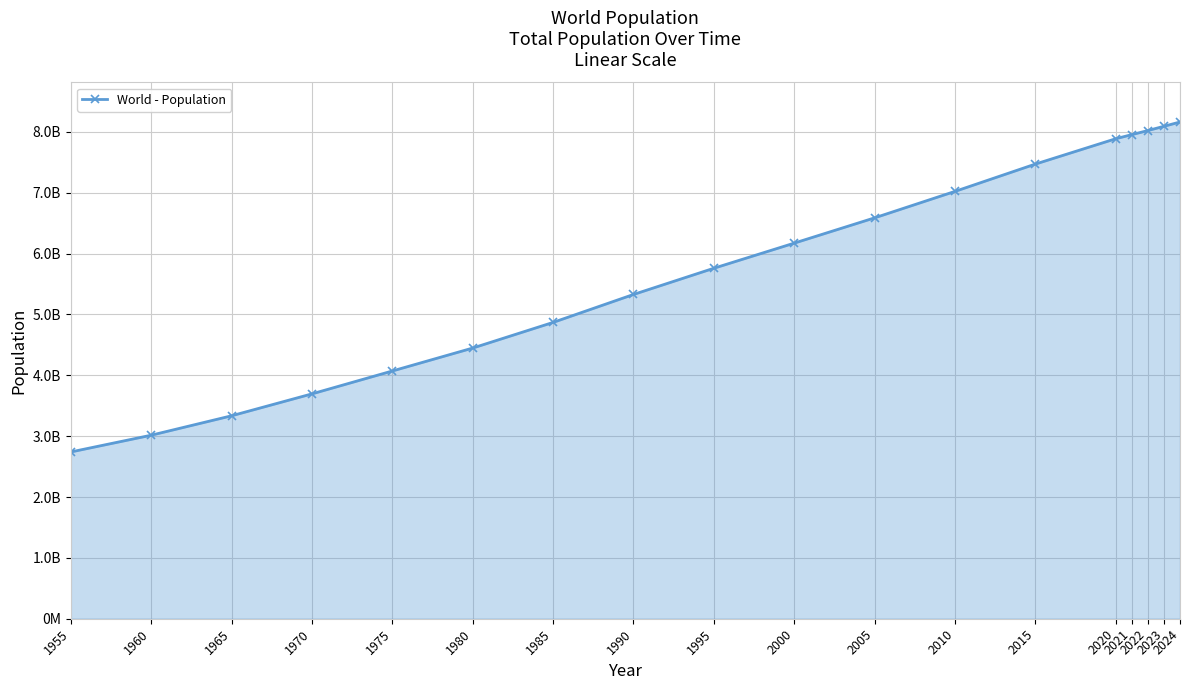

Is this an area chart (filled region under the line)?

Yes